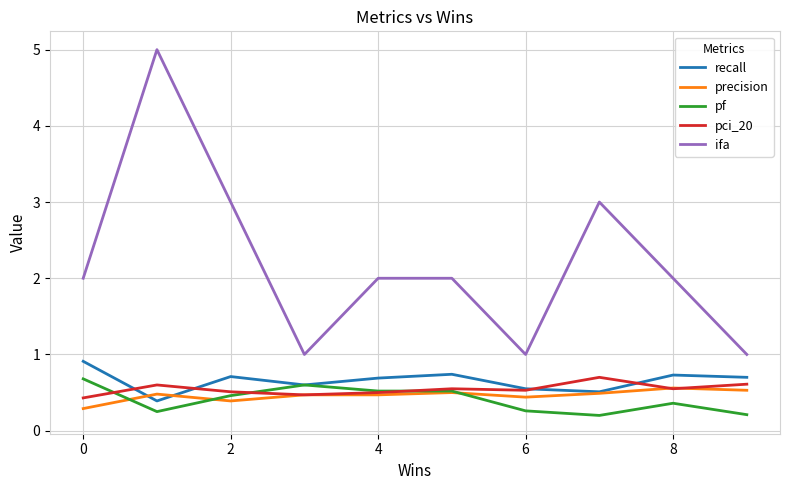

Which series has the largest total across all categories?

ifa